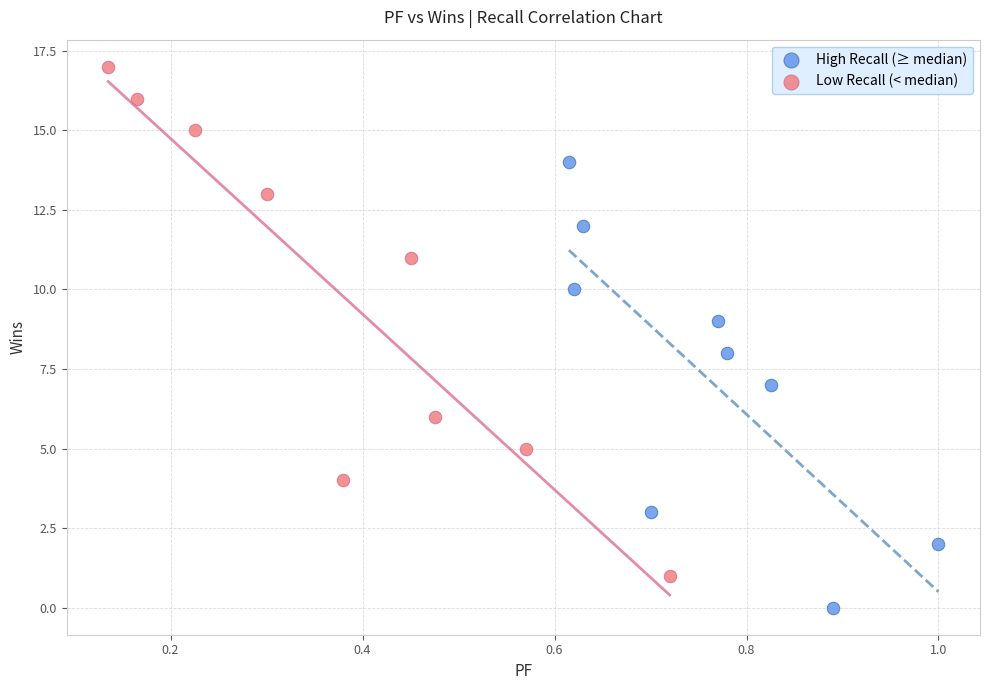

Which series has the largest Y range (max minus min)?

Low Recall (< median)